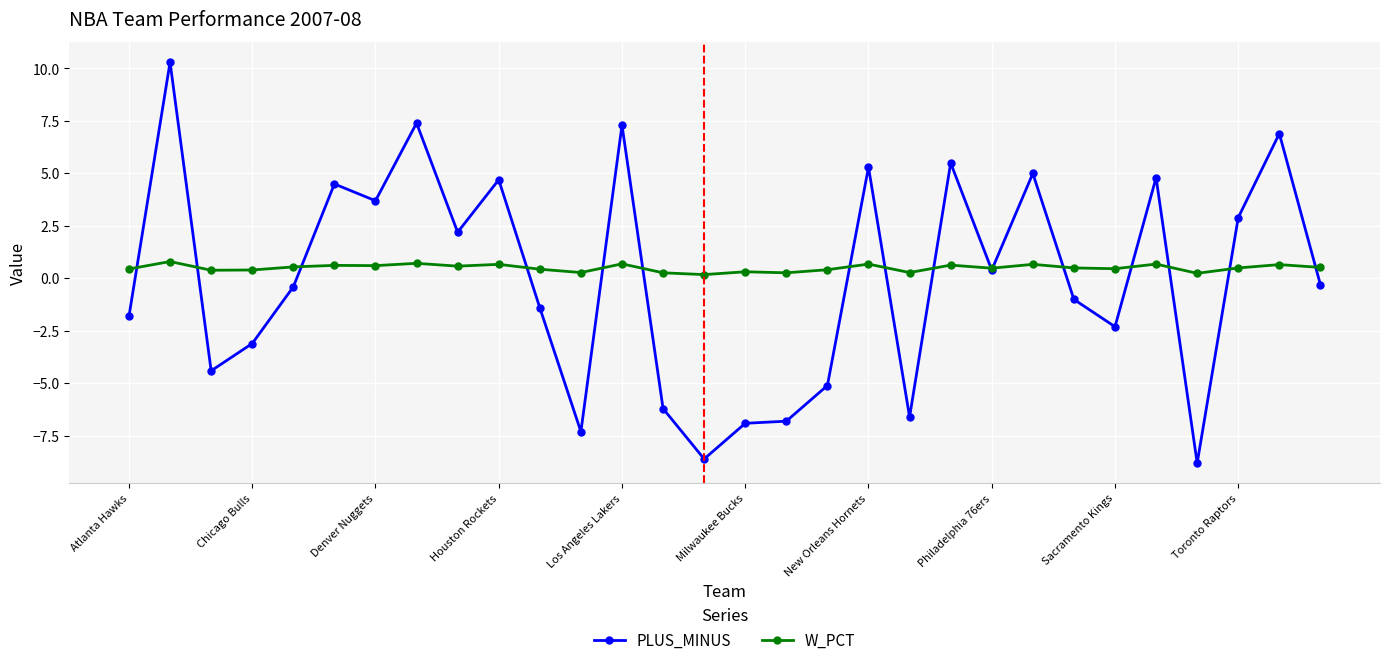

What is the maximum value for W_PCT?

0.8